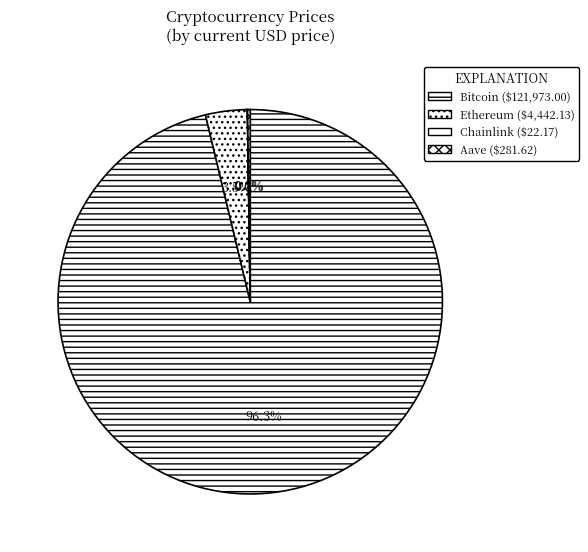

Does Bitcoin represent more than half of the total?

Yes